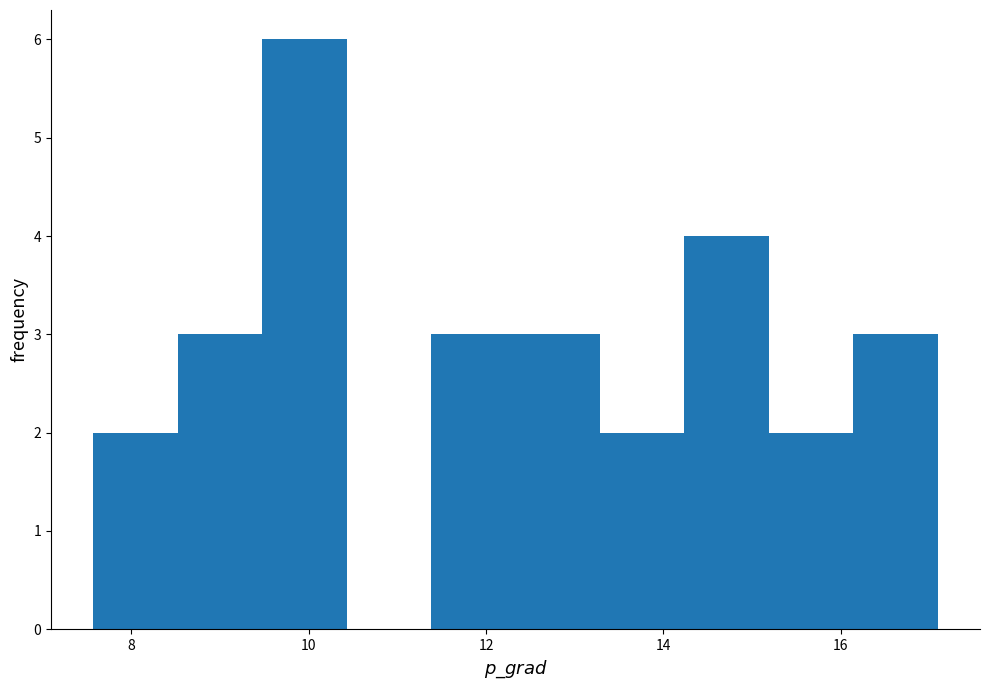

Reading left to right, transcribe this chart: for each bar, give the range it covers on the x-axis and its height. Neither the bar edges nor the heights are printed on the chart, so give them approximately, as read against the axes.

7.6 to 8.6: 2
8.6 to 9.4: 3
9.4 to 10.4: 6
10.4 to 11.4: 0
11.4 to 12.4: 3
12.4 to 13.2: 3
13.2 to 14.2: 2
14.2 to 15.2: 4
15.2 to 16.2: 2
16.2 to 17.0: 3